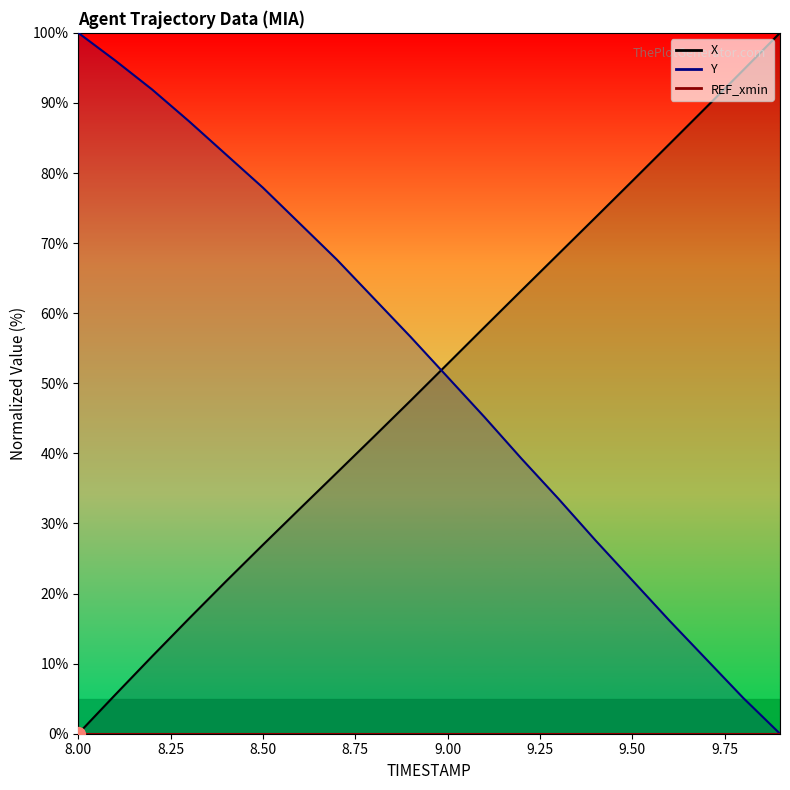

Between 9.7 and 9.0, which is larger?

9.7